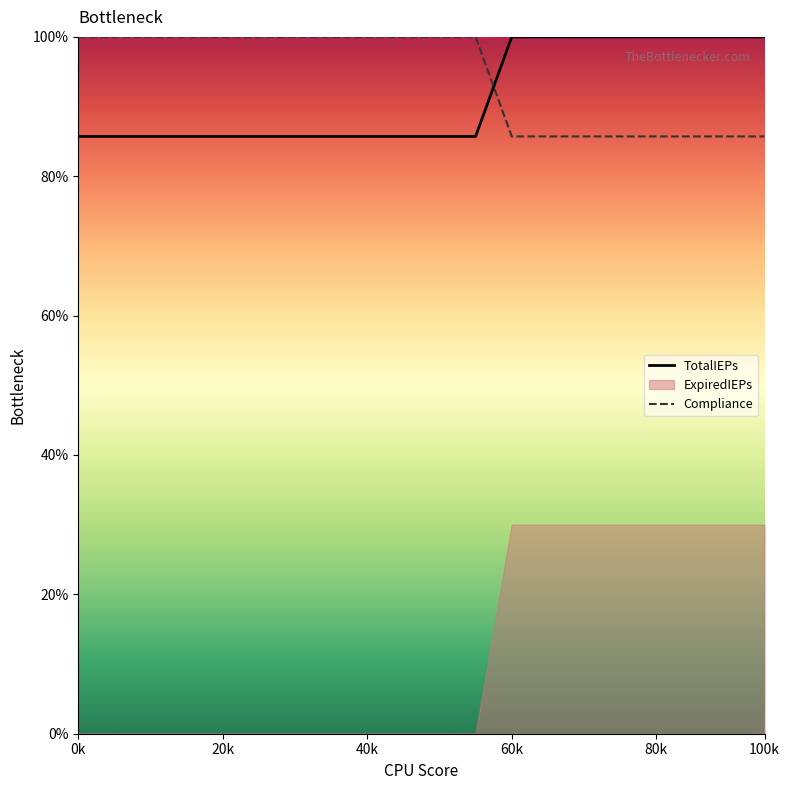

How many categories are shown in the chart?

20